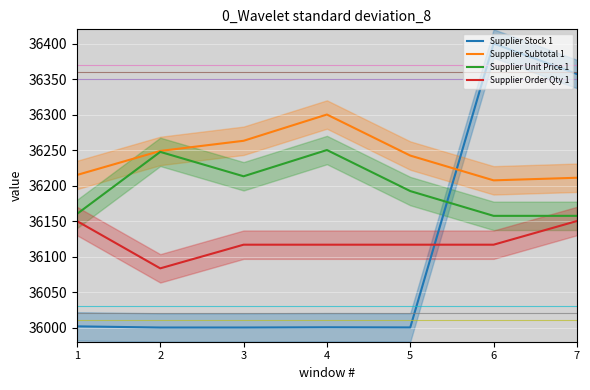

What is the sum of the Supplier Unit Price 1 values at 2 and 5?

72439.6